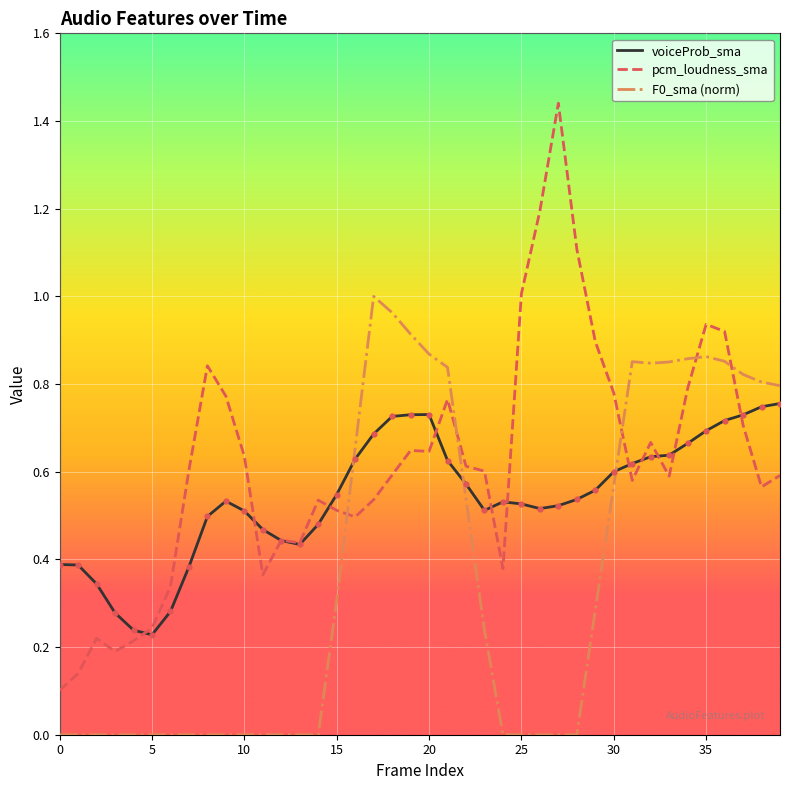

Which series has the largest total across all categories?

pcm_loudness_sma